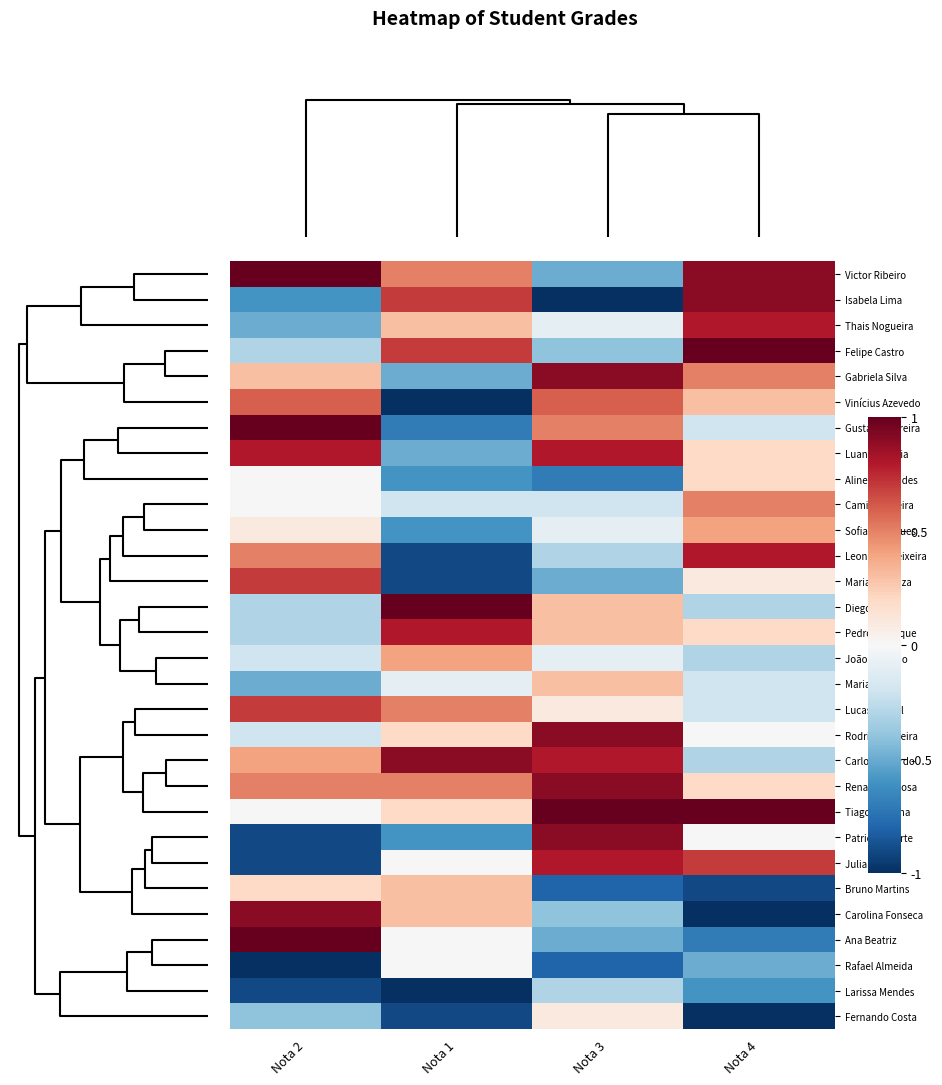

Count the number of categories in the chart.

4